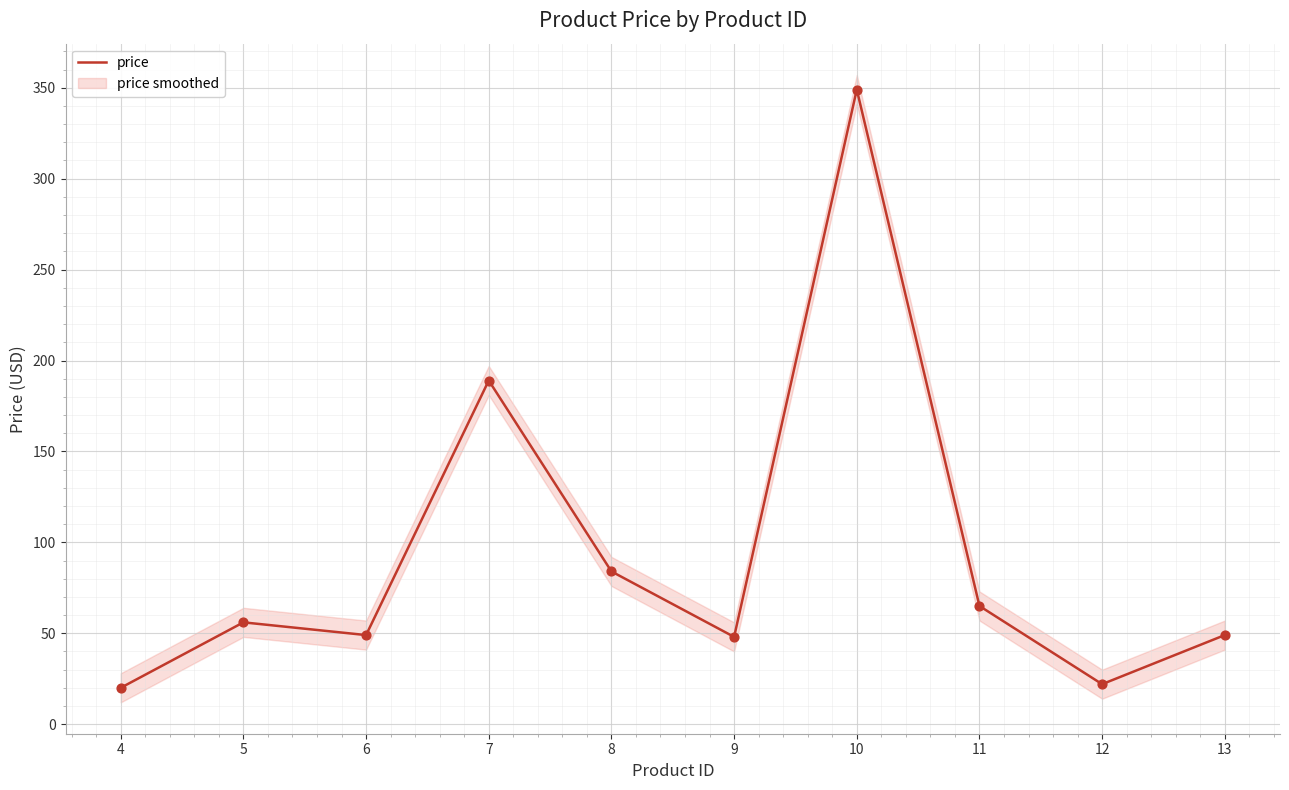

What is the change in value from 4 to 11?

+45